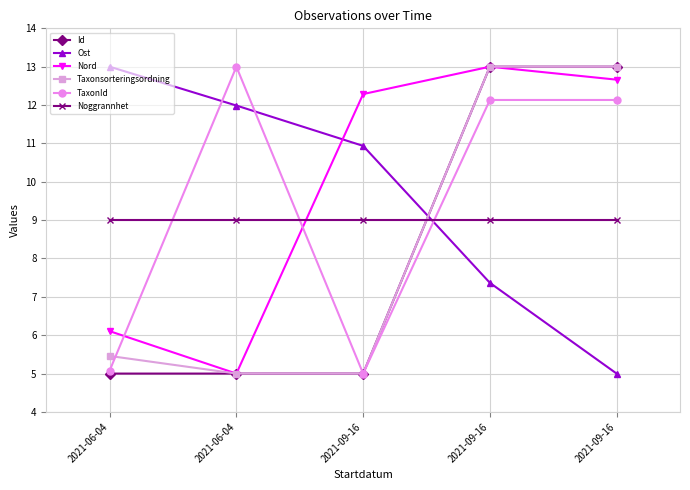

True or false: TaxonId and Ost cross at least once.

True